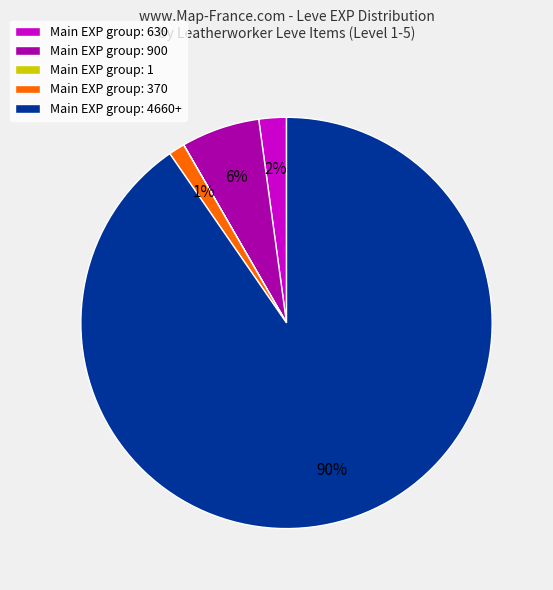

True or false: Main EXP group: 370 accounts for 1% of the total.

True